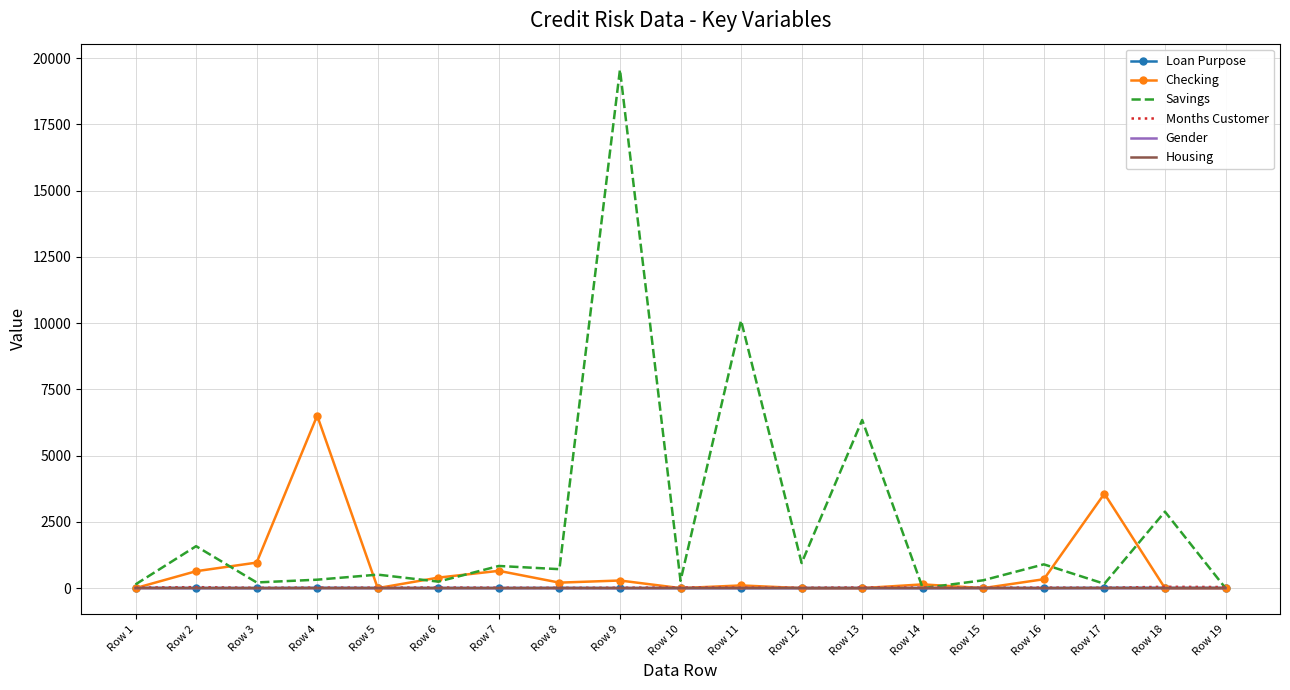

At which category is the sum across all series the highest?

Row 9